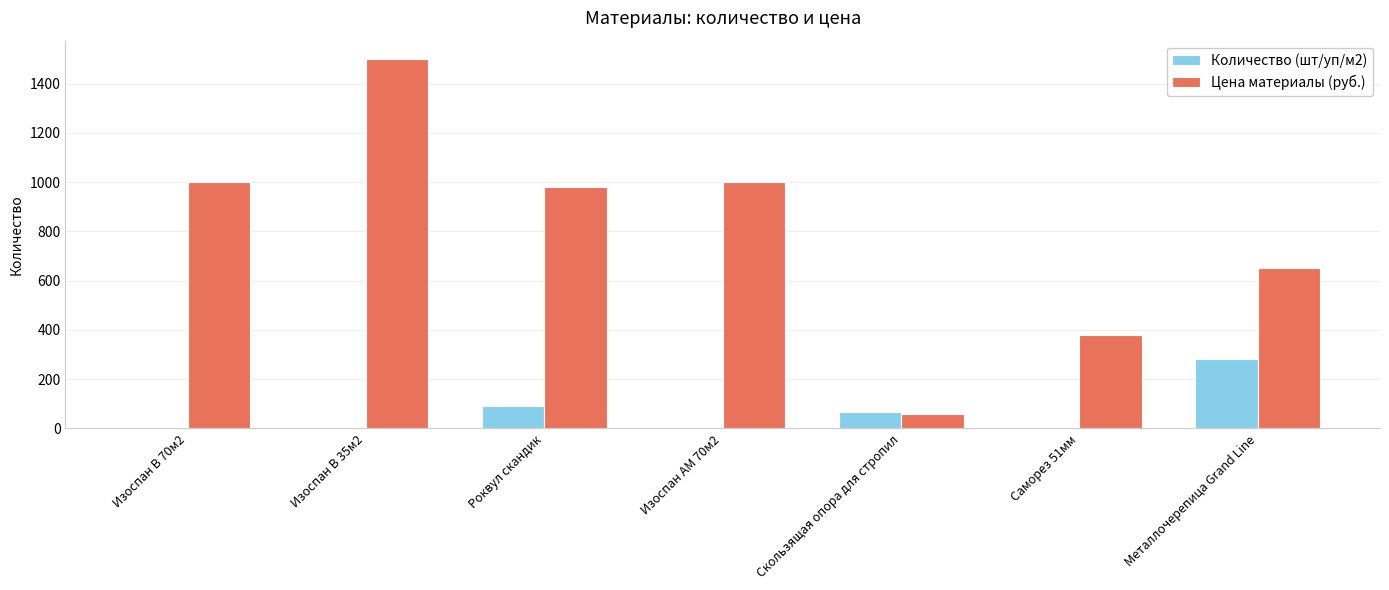

Is the value of Цена материалы (руб.) at Скользящая опора для стропил greater than the value of Количество (шт/уп/м2) at Изоспан АМ 70м2?

Yes